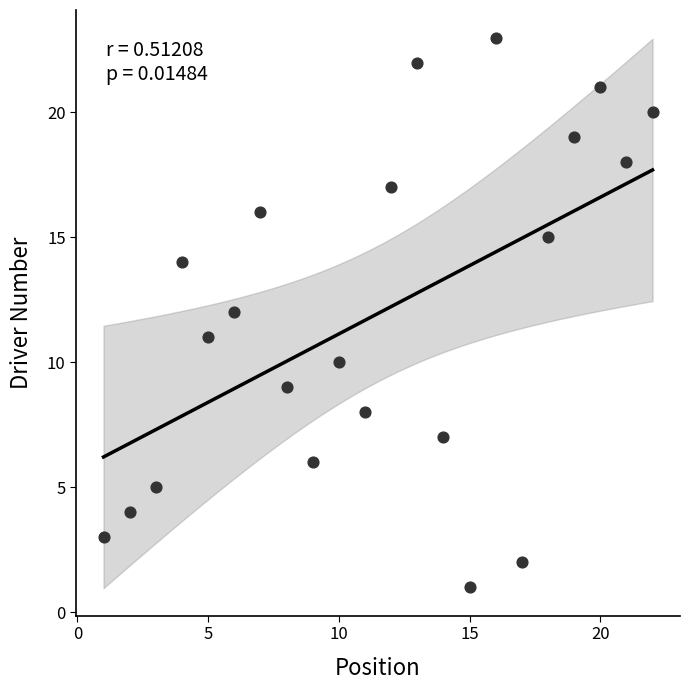

What is the range of Y values (max minus min)?

22